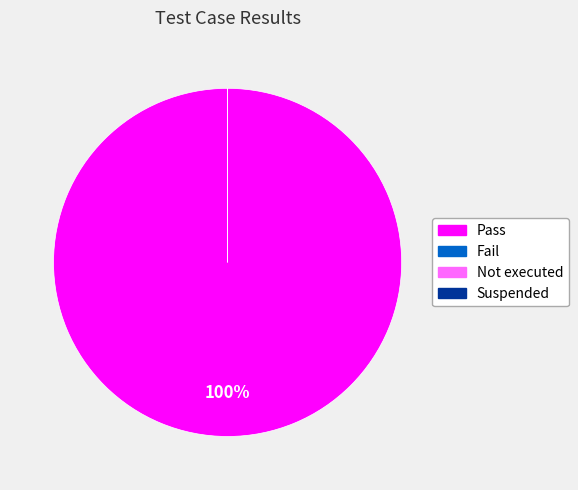

What is the change in value from Pass to Fail?

-3